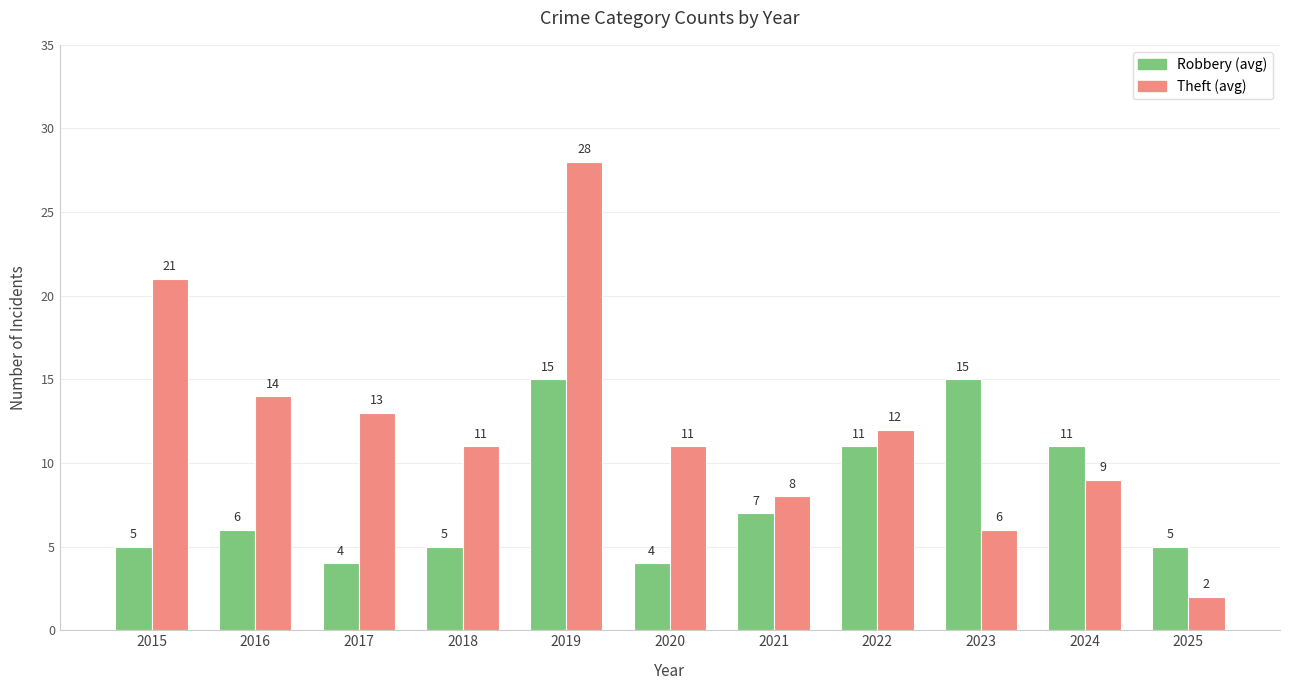

What is the difference between the highest and lowest values at 2016?

8